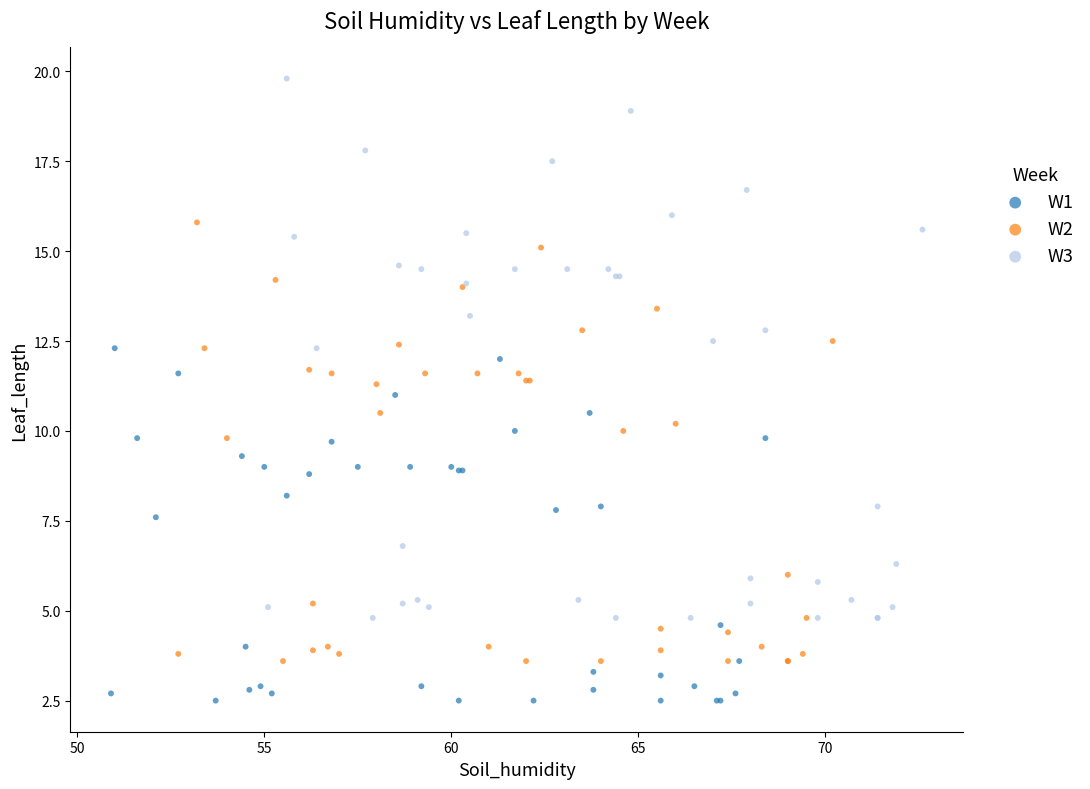

Which series reaches the maximum Y coordinate?

W3